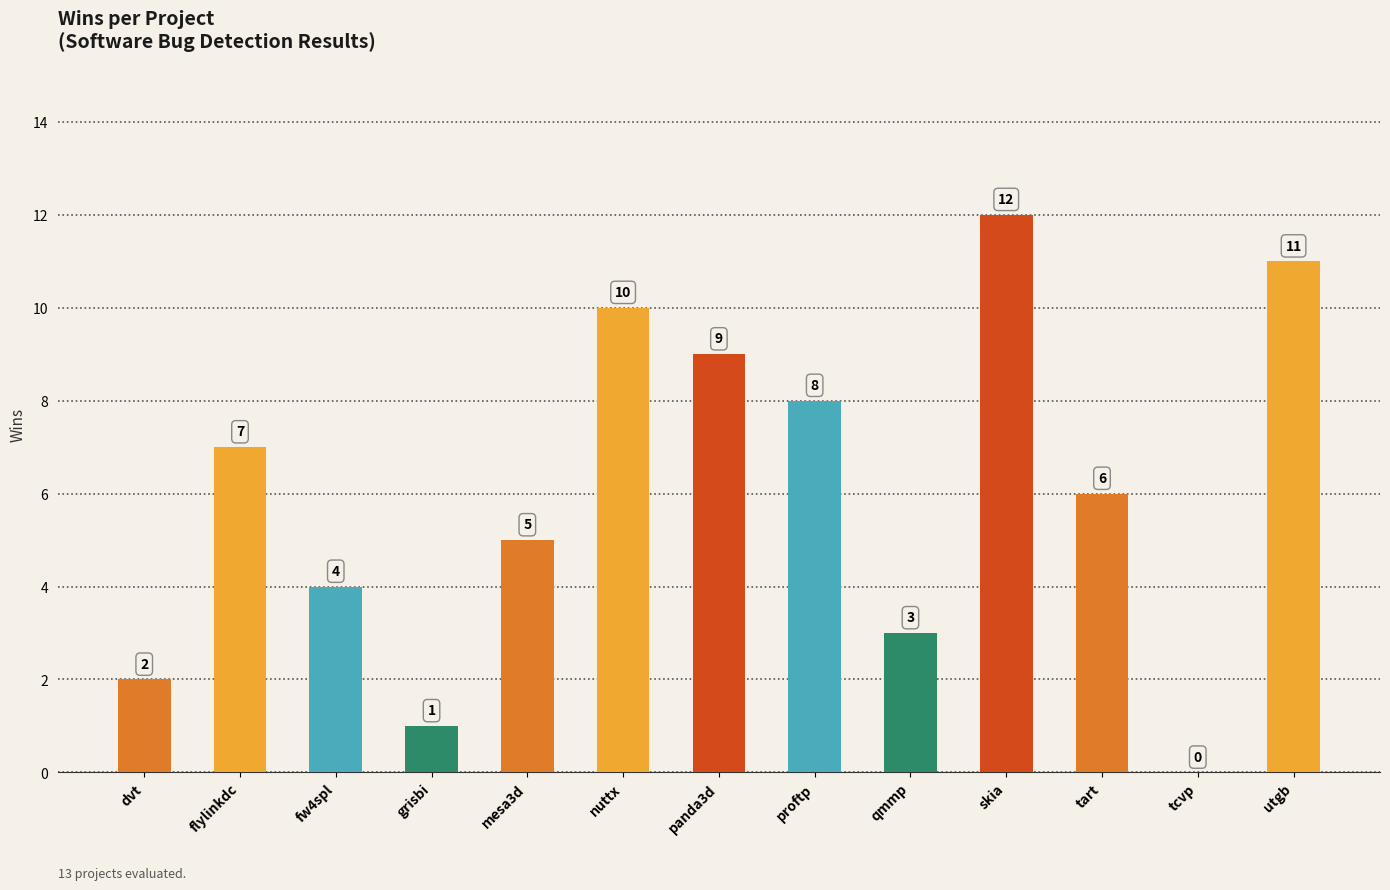

Which label corresponds to the largest value in the chart?

skia